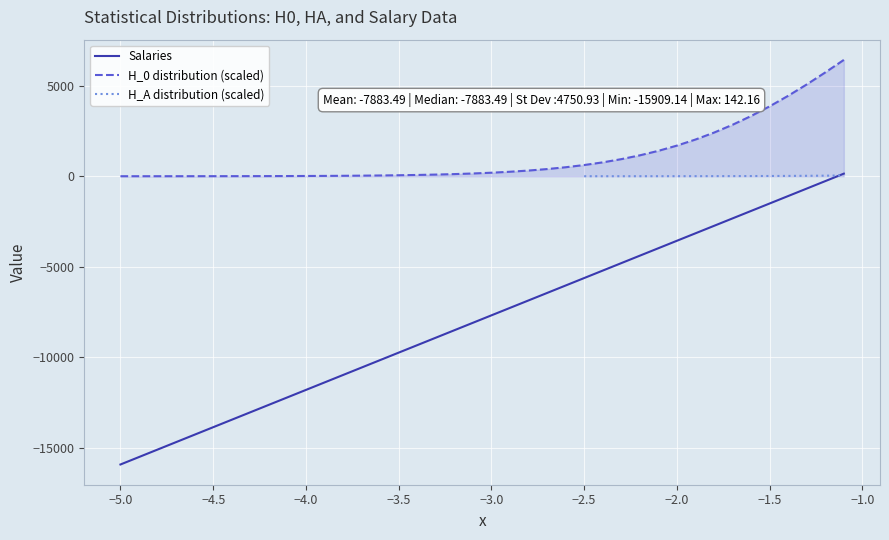

What is the difference between the second highest and second lowest values in the H_0 distribution series?

5728.1